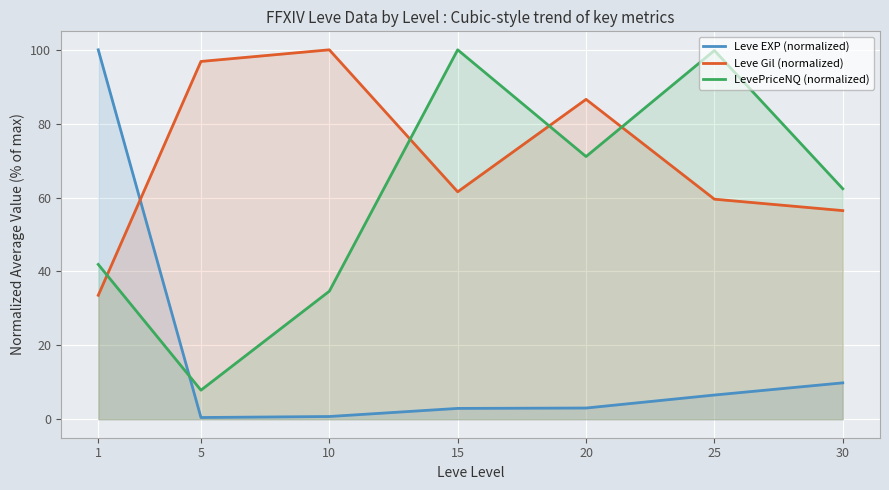

Where does the Leve Gil (normalized) series first go above 61?

5